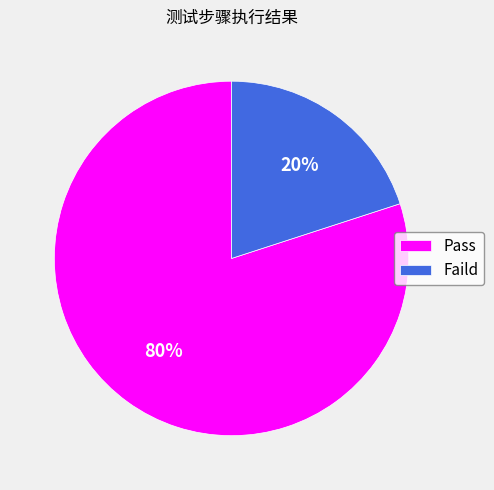

Count the number of slices in the pie.

2